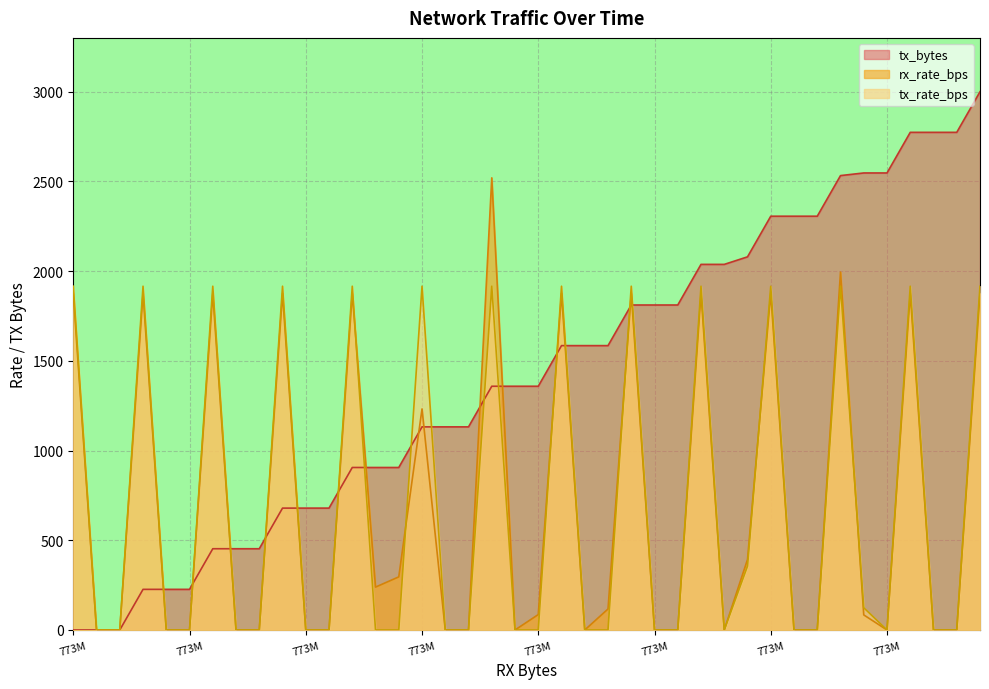

Between 28 and 32, which series saw the biggest shift?

tx_bytes